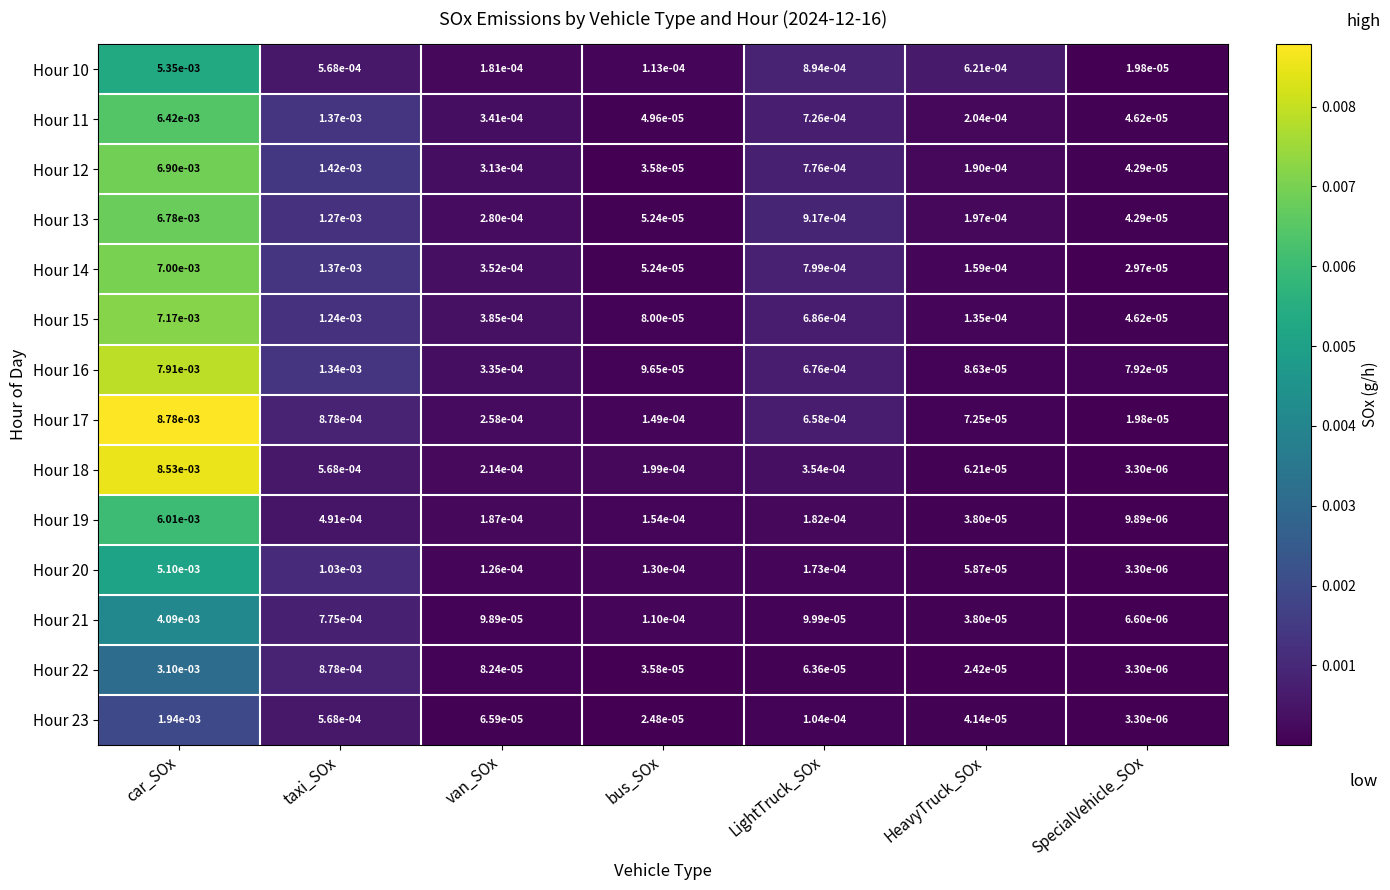

Is the value of Hour 14 at bus_SOx greater than the value of Hour 20 at bus_SOx?

No